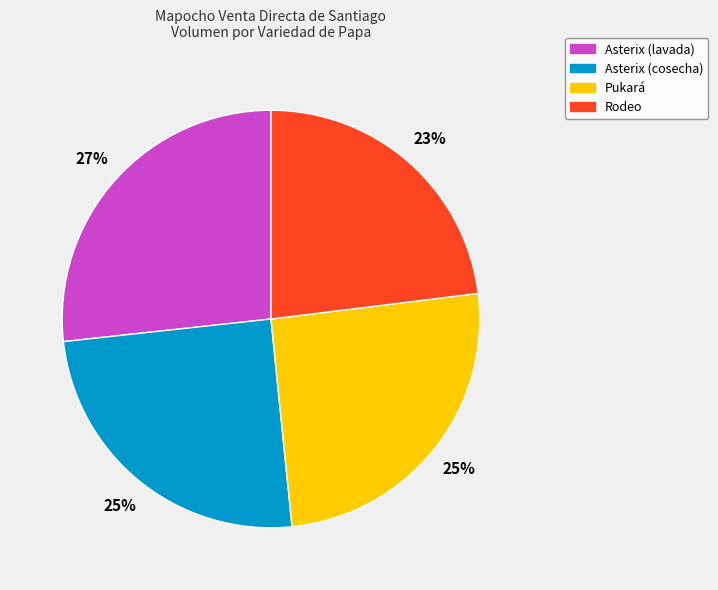

What is the ratio of the value at Asterix (lavada) to the value at Rodeo?

1.2